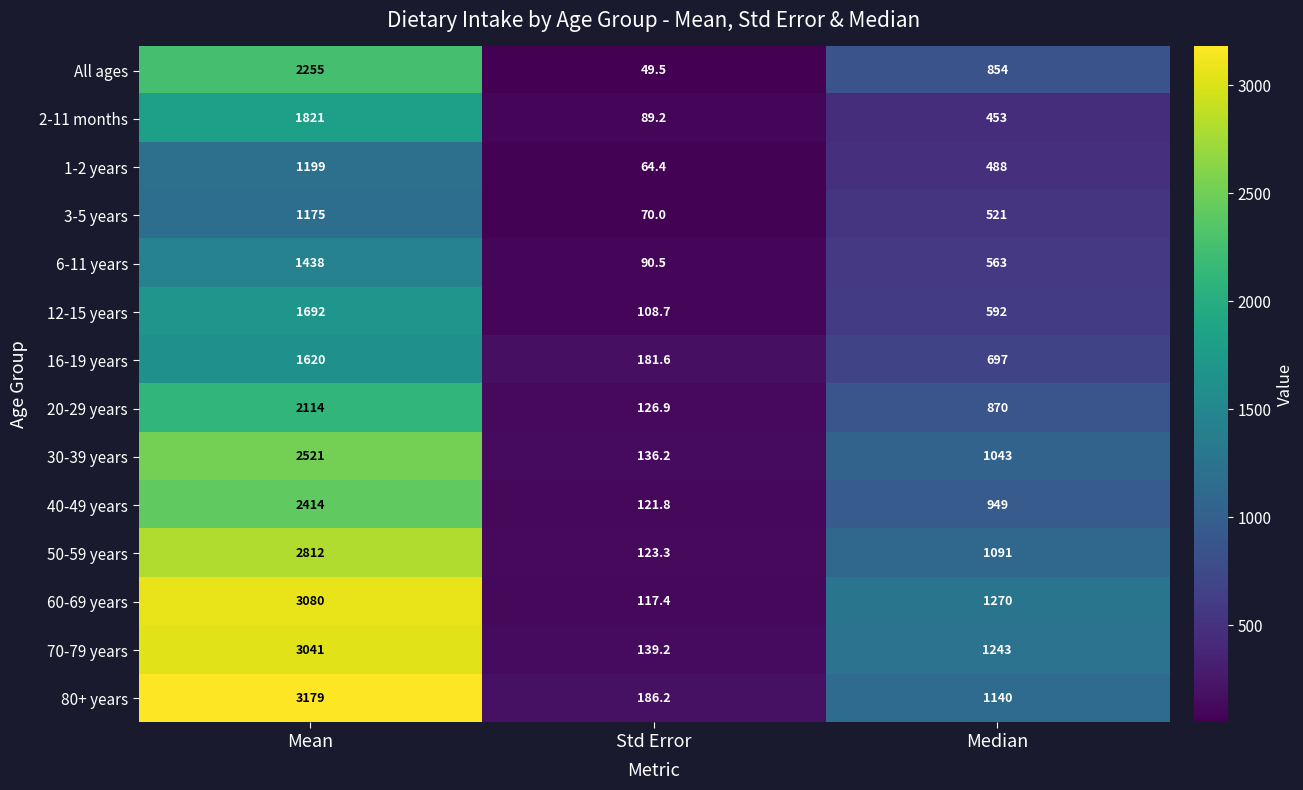

At Mean, list the series in order from smallest to largest.

3-5 years, 1-2 years, 6-11 years, 16-19 years, 12-15 years, 2-11 months, 20-29 years, All ages, 40-49 years, 30-39 years, 50-59 years, 70-79 years, 60-69 years, 80+ years